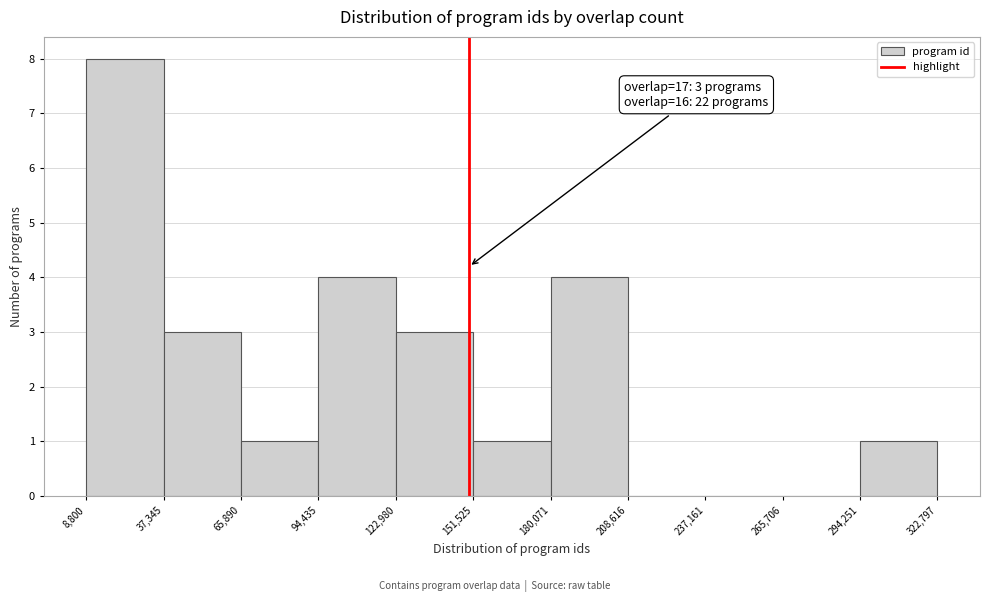

Over which range of the x-axis is the bar tallest?

8,800 to 37,345